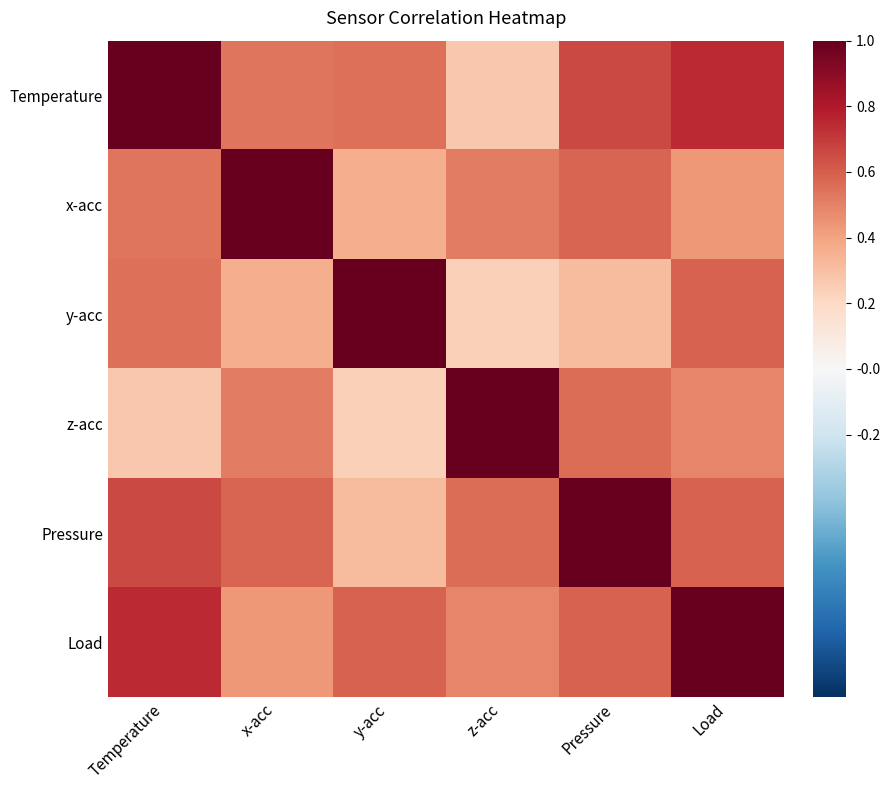

Count the number of categories in the chart.

6